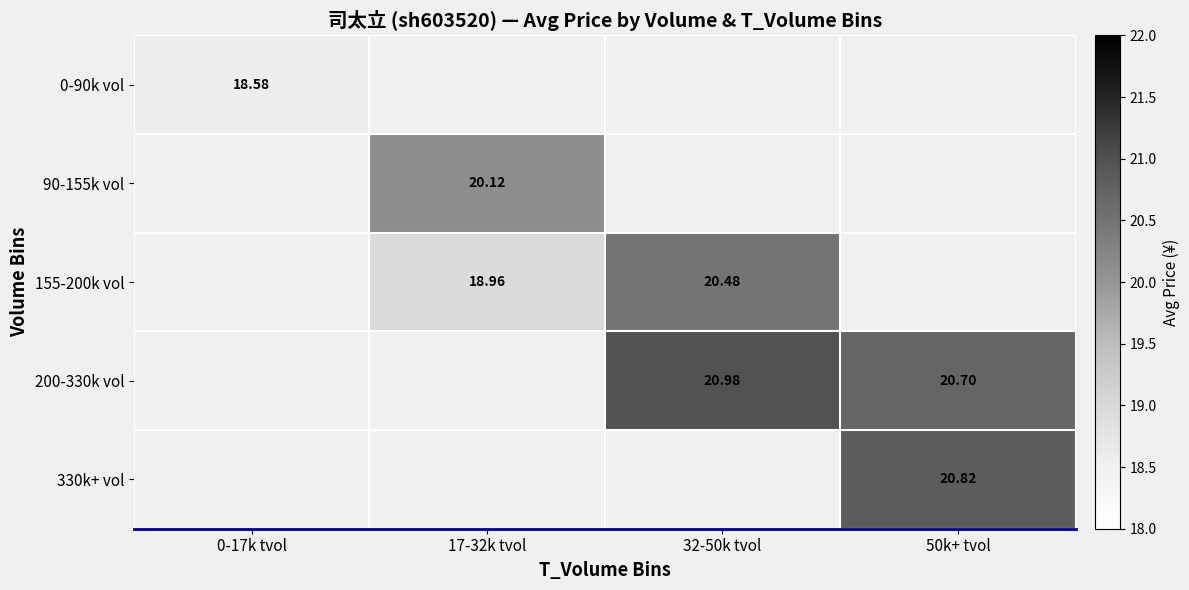

How many series are shown in this chart?

5